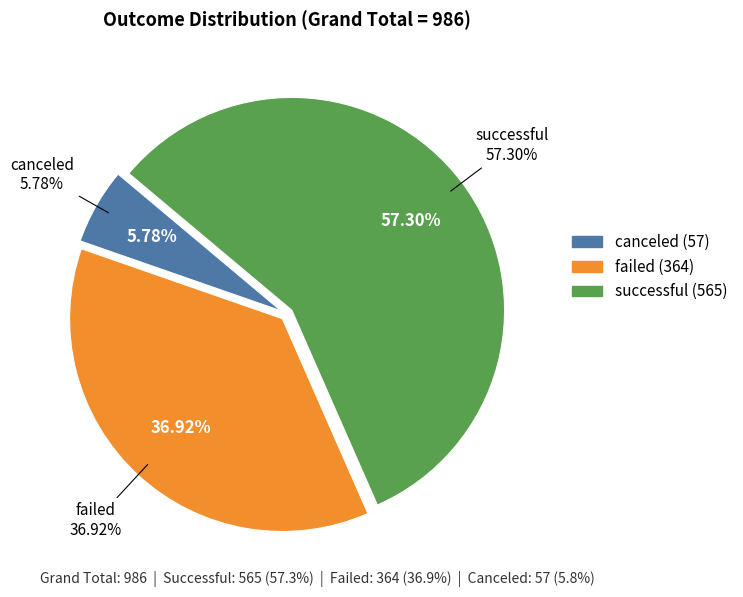

Count the number of slices in the pie.

3